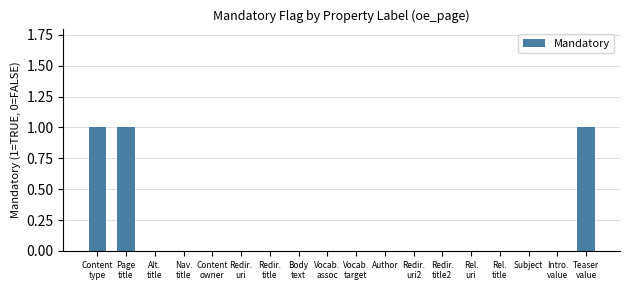

The chart shows a value of 1 at Content
type. True or false?

True